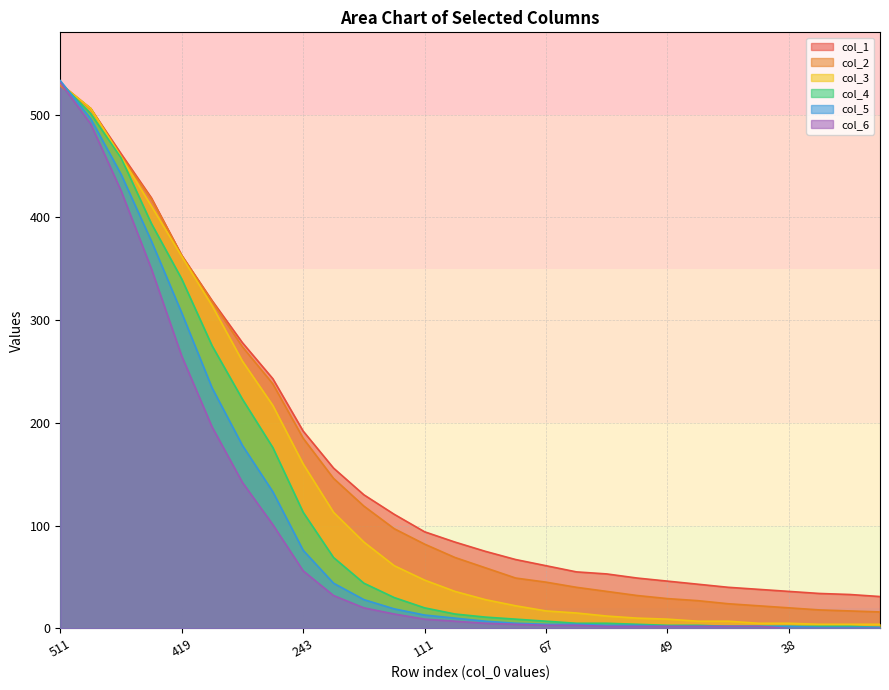

What is the label of the 24th point from the left?

40